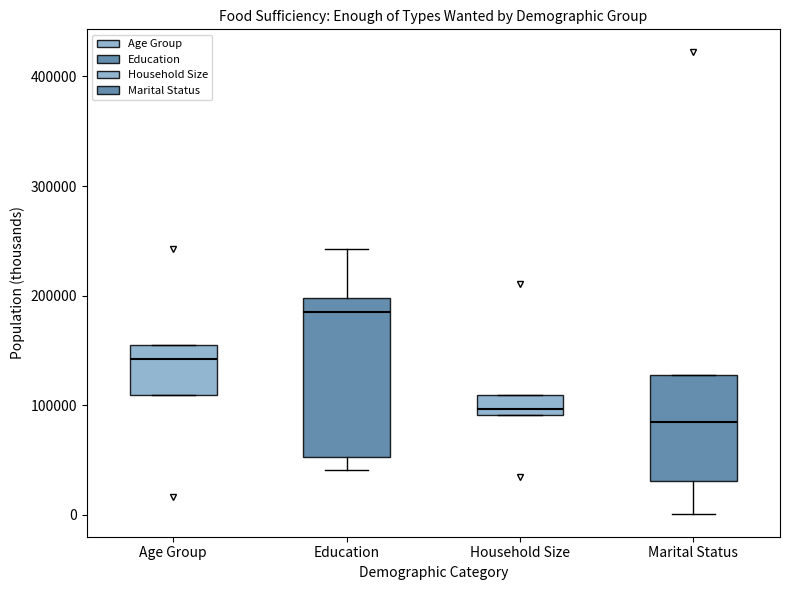

Reading left to right, transcribe this box plot: for each box, give where its median line is, the range the box spans, and where its two whiskers end, as read against the y-axis. The values are not printed on the chart, so give them approximately, as read against the axis.

Age Group: median 140000, box 110000 to 160000, whiskers 110000 to 160000
Education: median 180000, box 50000 to 200000, whiskers 40000 to 240000
Household Size: median 100000, box 90000 to 110000, whiskers 90000 to 110000
Marital Status: median 80000, box 30000 to 130000, whiskers 0 to 130000